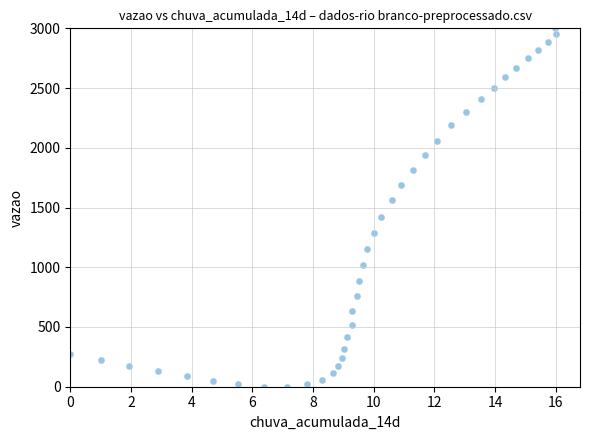

What is the range of X values (max minus min)?

16.0